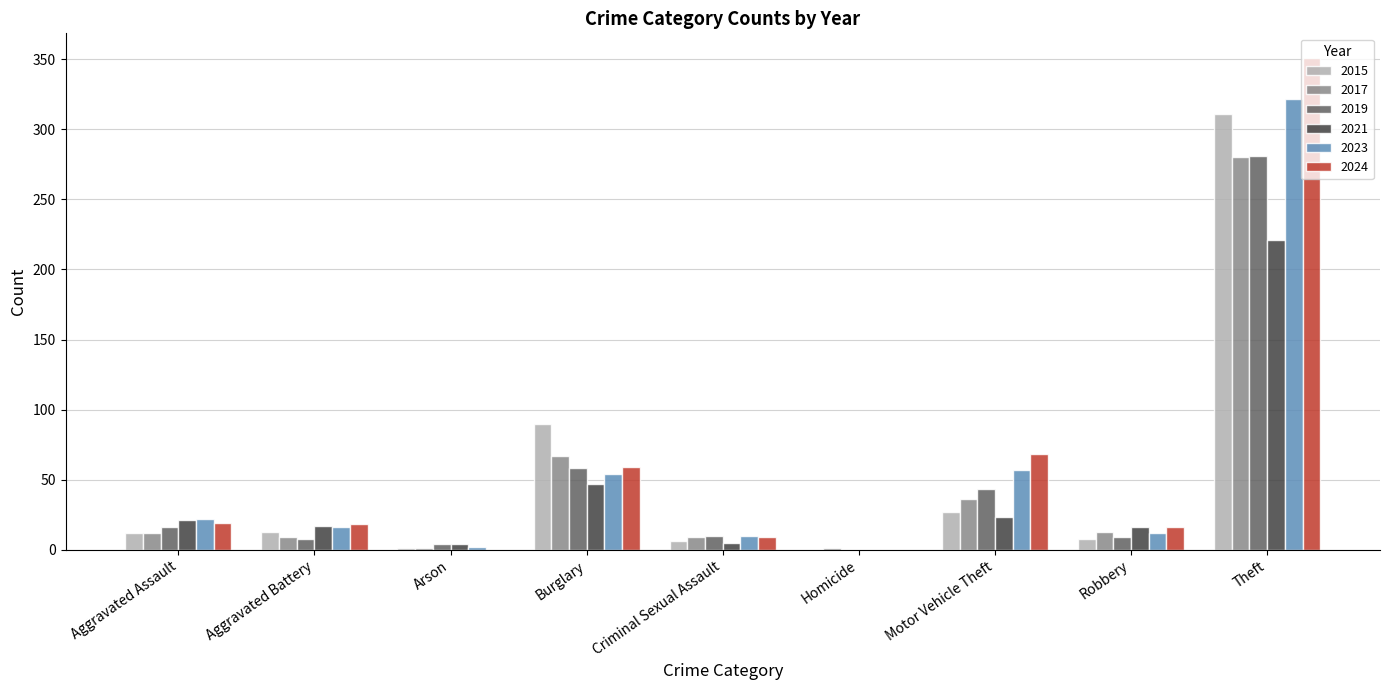

Which series has the largest total across all categories?

2024